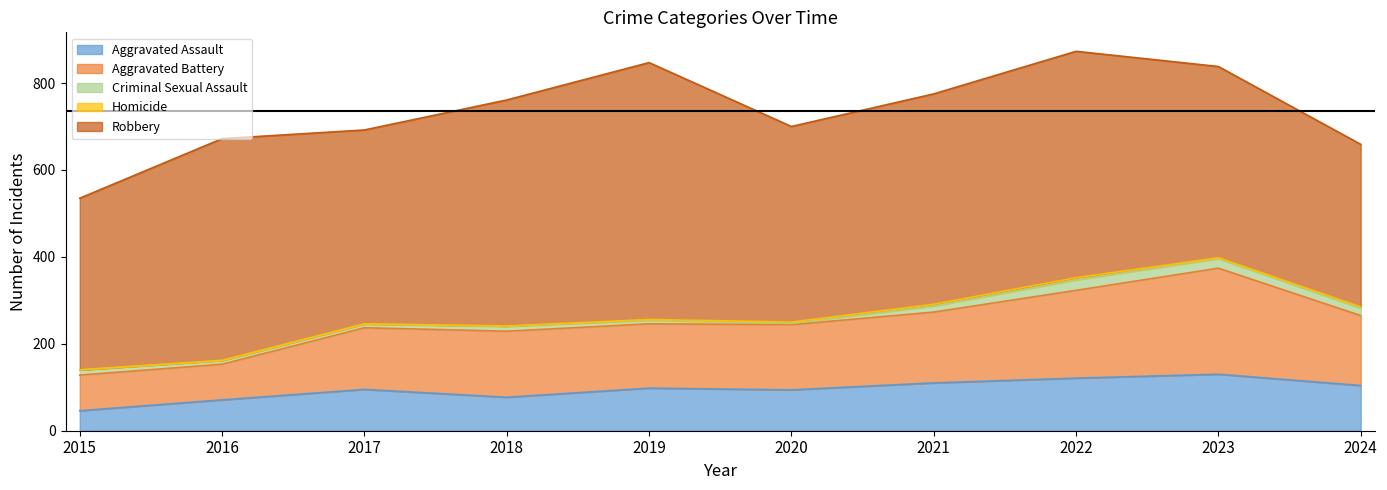

At how many categories does at least one series exceed 42?

10